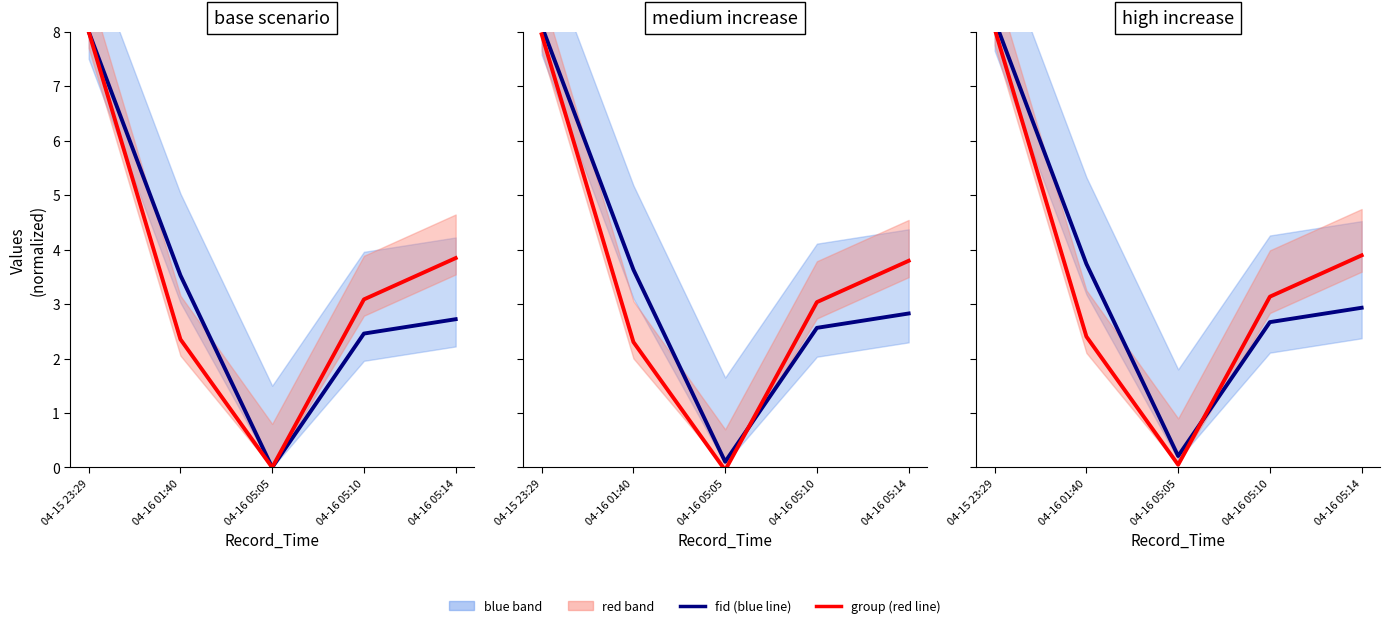

True or false: fid (blue) and group (red) cross at least once.

True